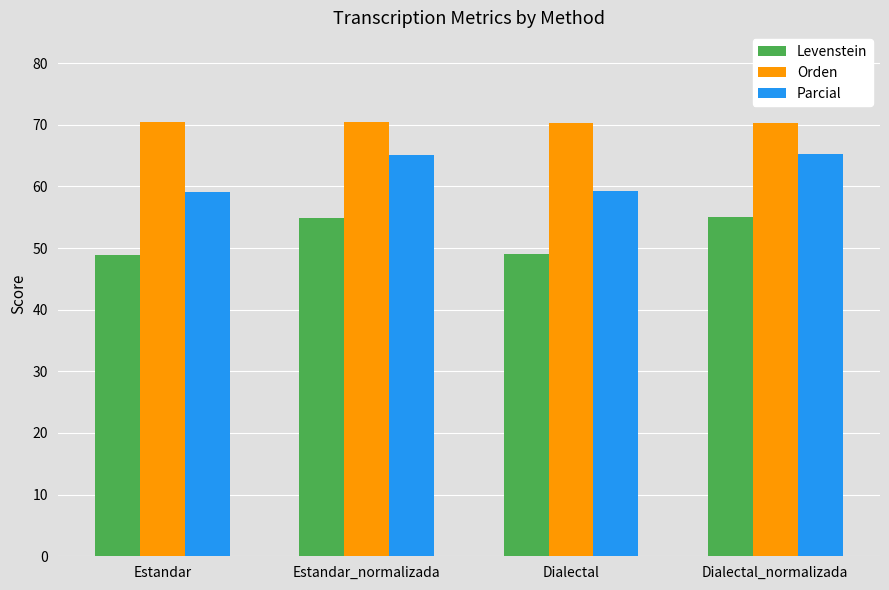

Which series has the largest total across all categories?

Orden